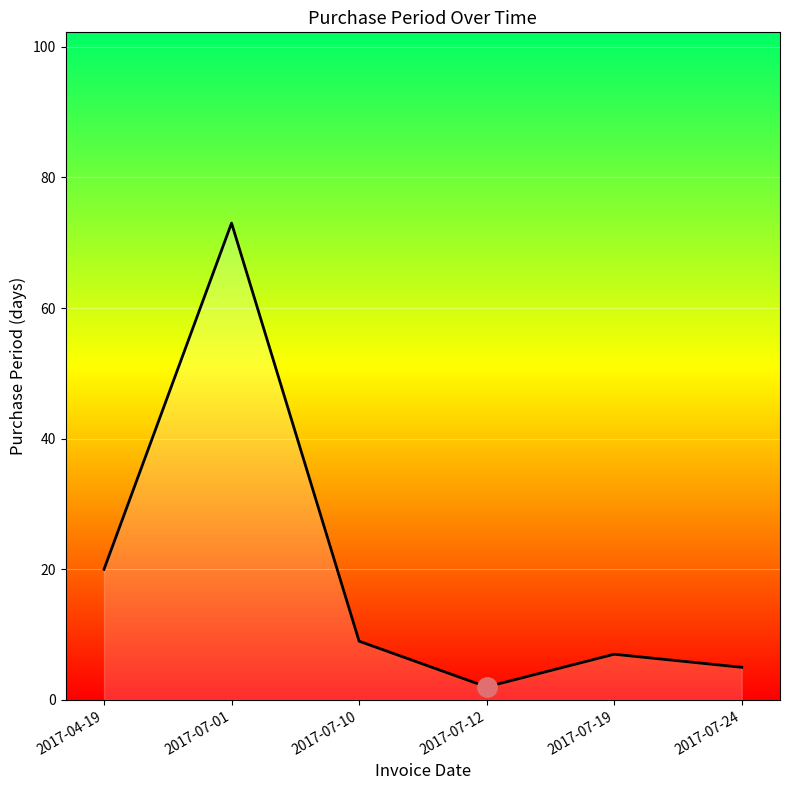

Rank the categories by value from lowest to highest.

2017-07-12, 2017-07-24, 2017-07-19, 2017-07-10, 2017-04-19, 2017-07-01